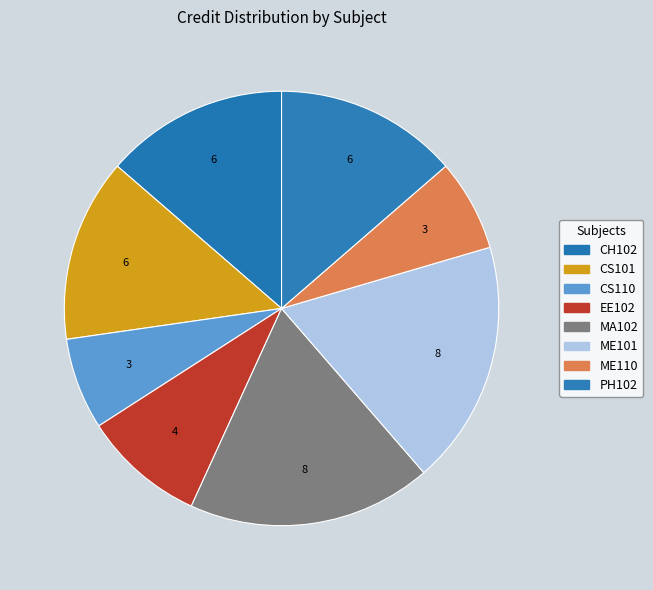

Is there a majority slice in this chart?

No